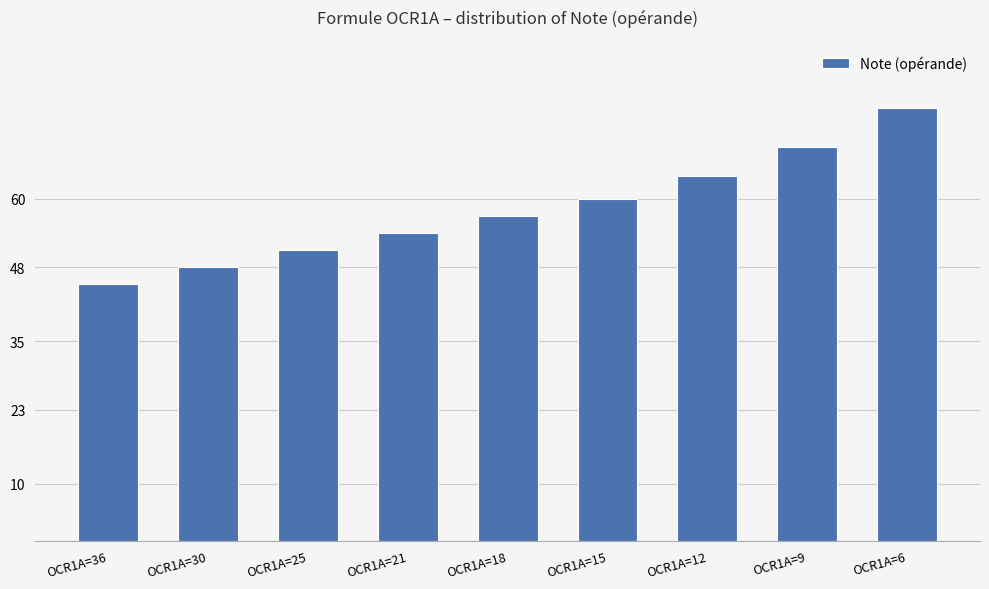

At which category does the chart reach its peak across all series?

OCR1A=6